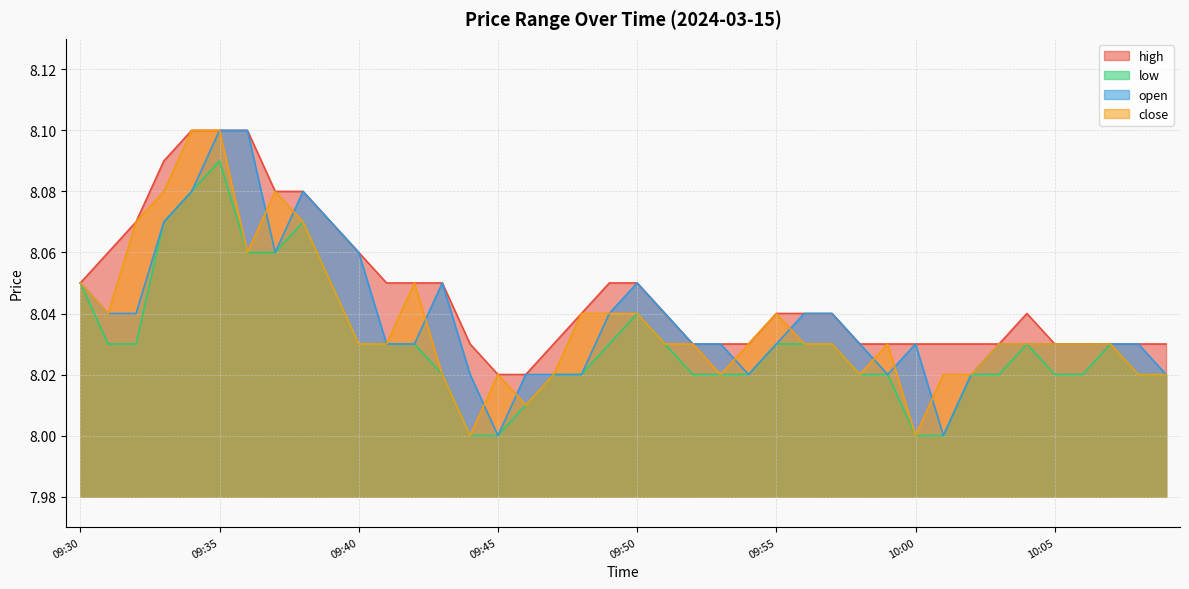

What is the difference between the maximum and minimum values in the open series?

0.1